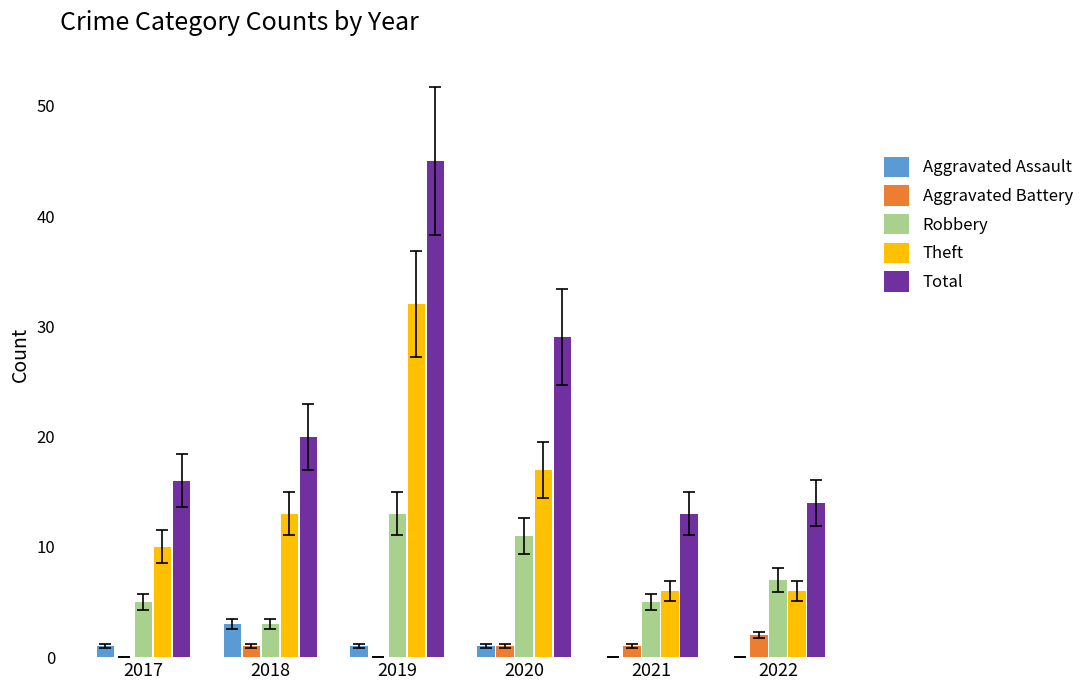

What is the maximum value shown in the chart?

45